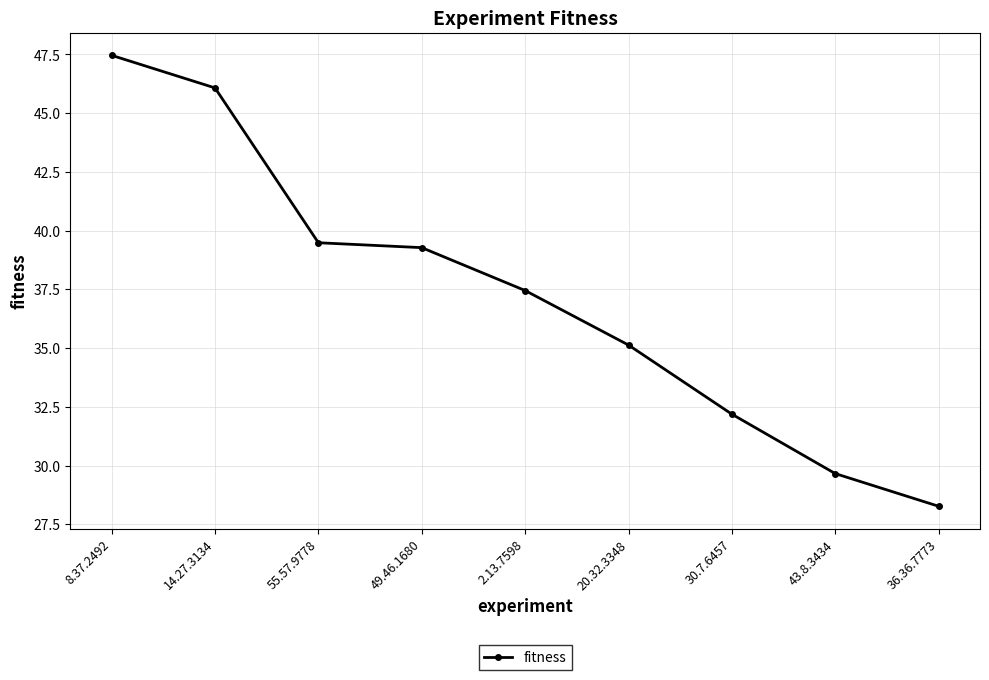

How many values are below 37?

4